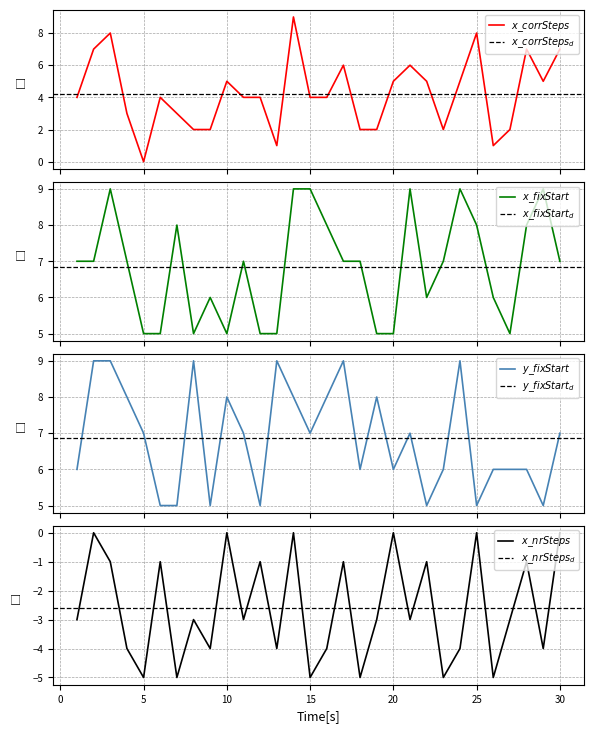

What is the difference between the x_fixStart values at 12 and 7?

3